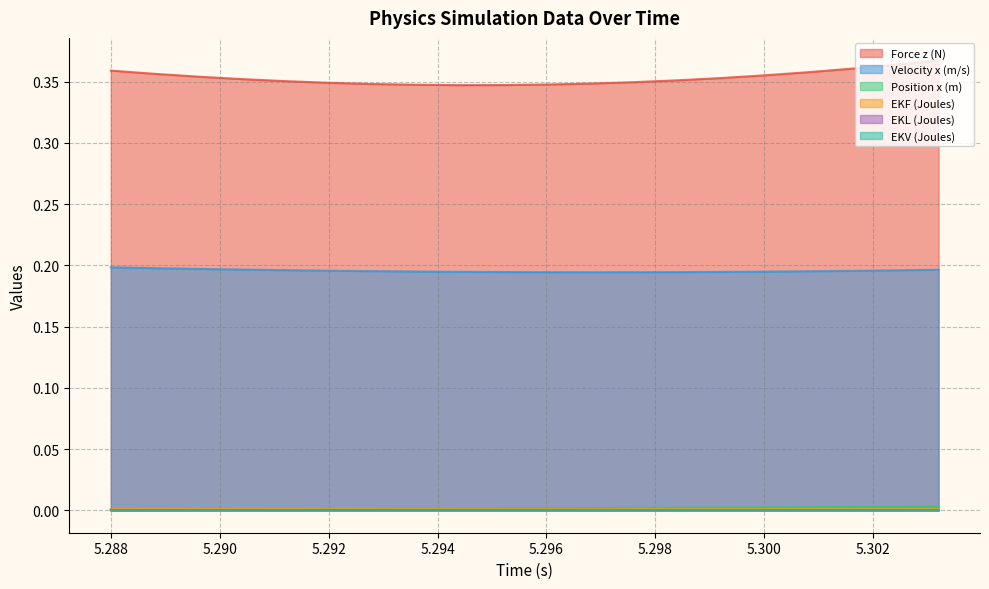

What is the difference between the highest and lowest values at 5.288?

0.4